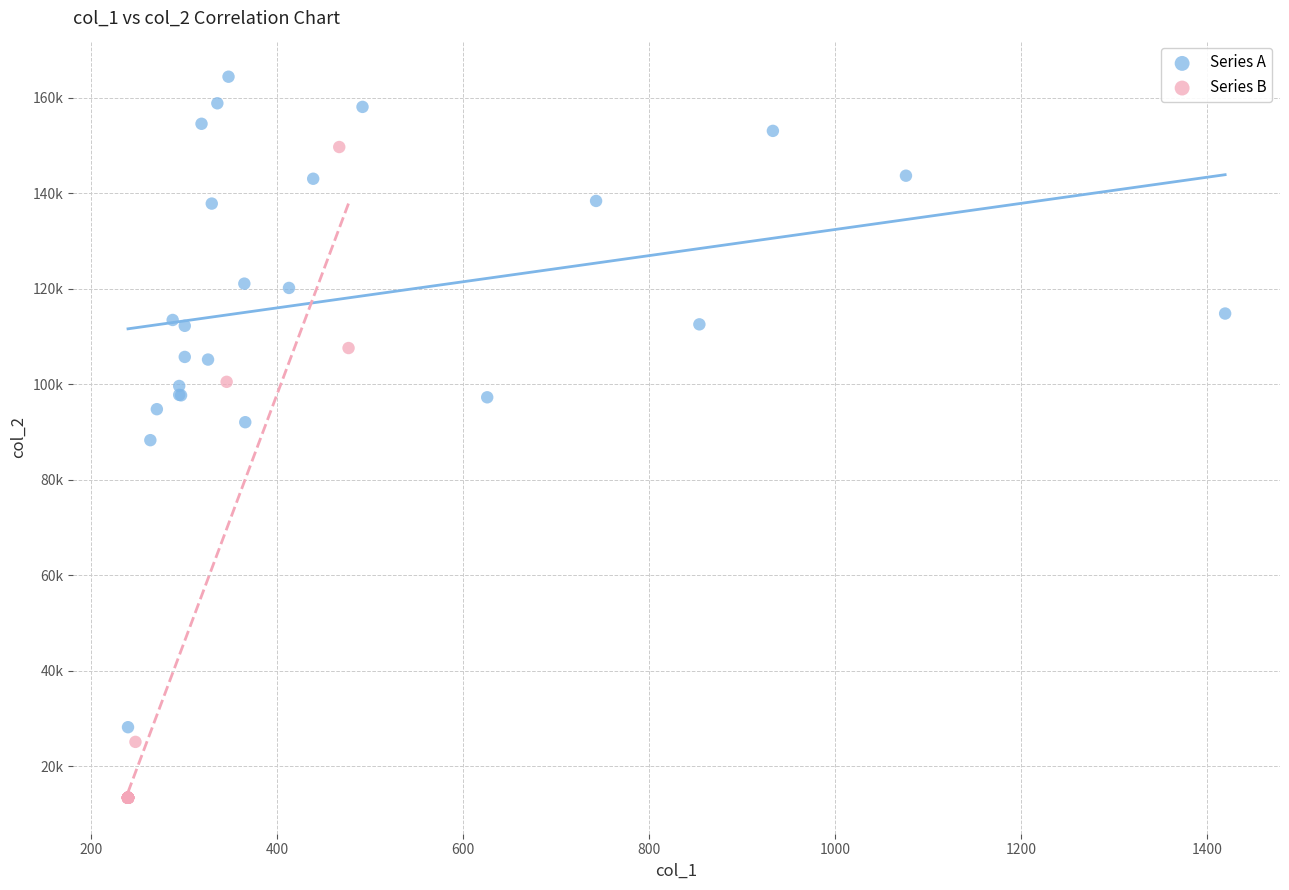

What are all the series names shown in the legend?

Series A, Series B